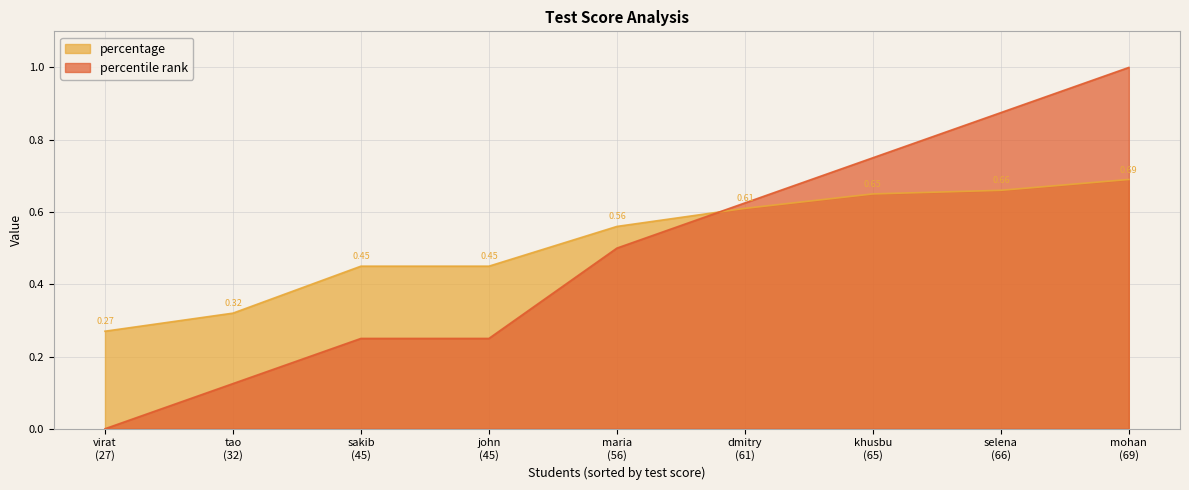

What is the sum of the percentile rank values at selena and tao?

1.0